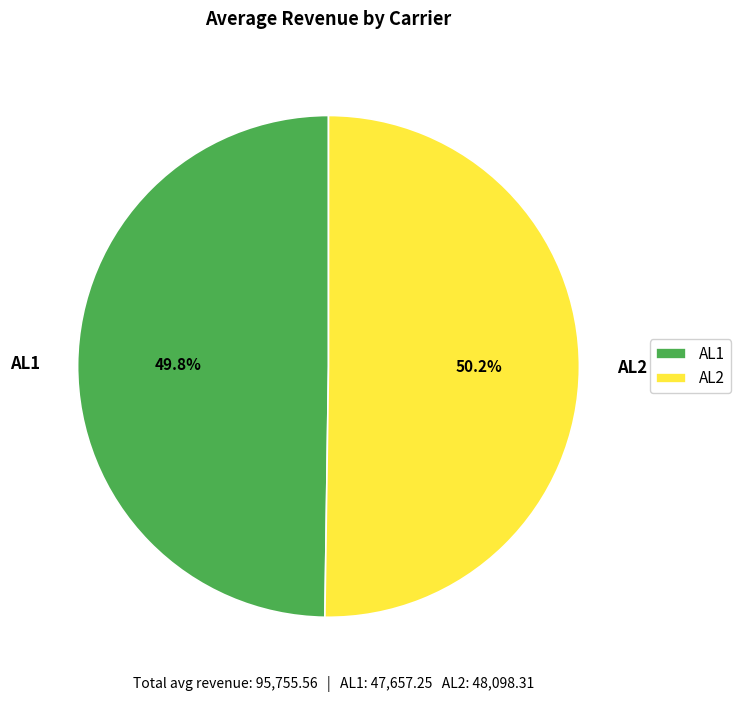

To the nearest percent, what is the combined percentage of AL1 and AL2?

100%